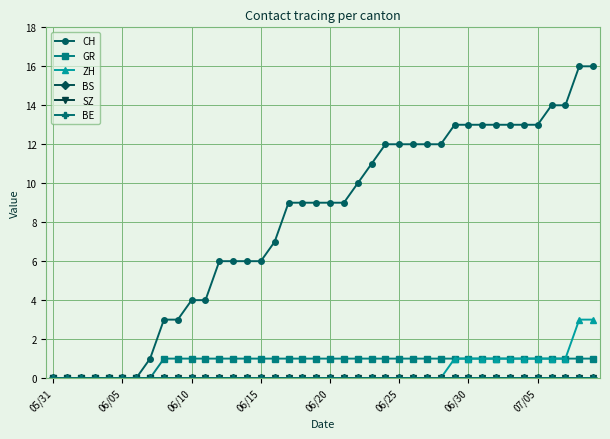

What are all the series names shown in the legend?

CH, GR, ZH, BS, SZ, BE